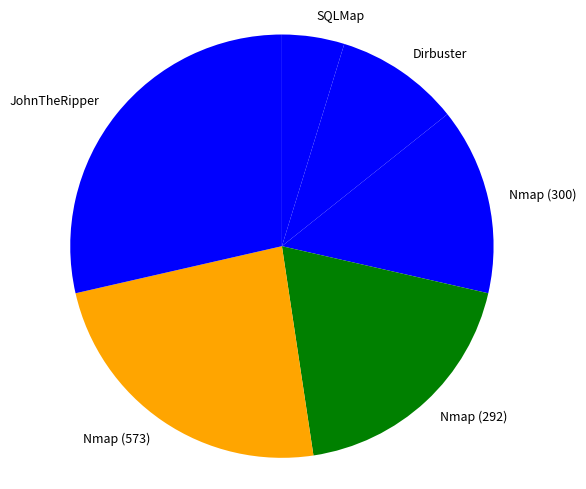

Which category has the smallest portion of the pie?

SQLMap